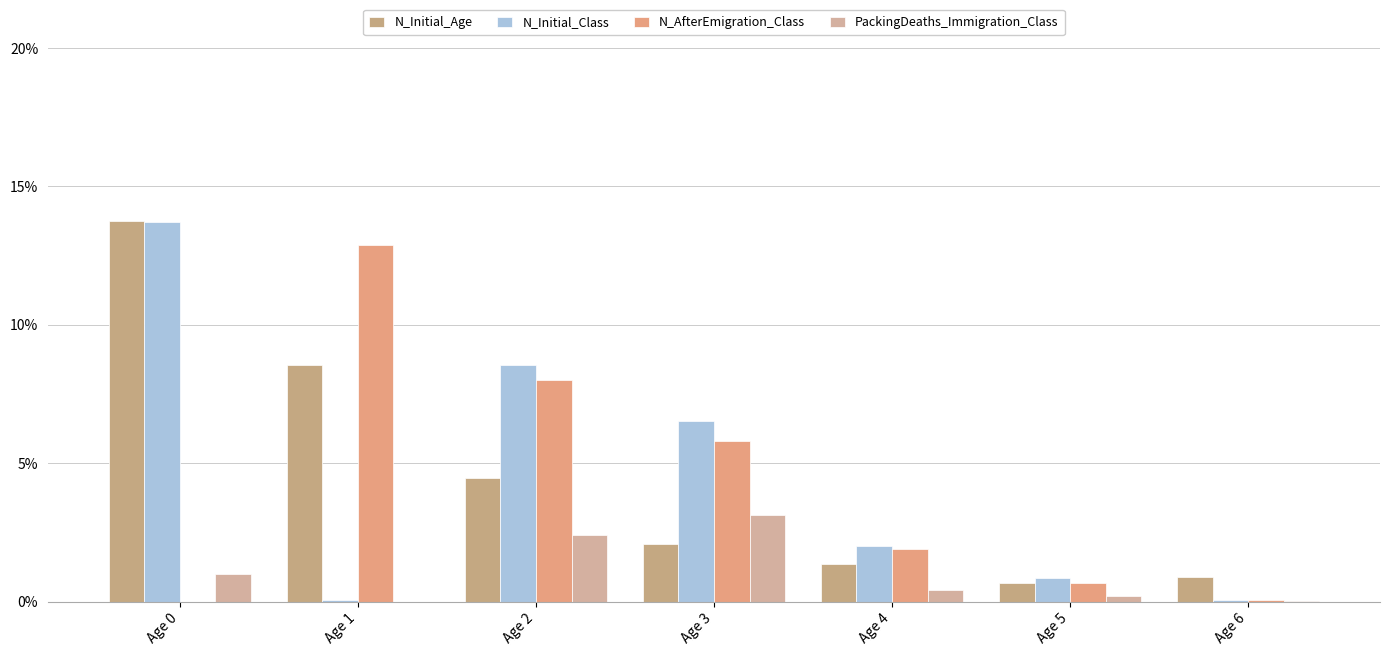

How many values in the N_Initial_Age series exceed 2?

4